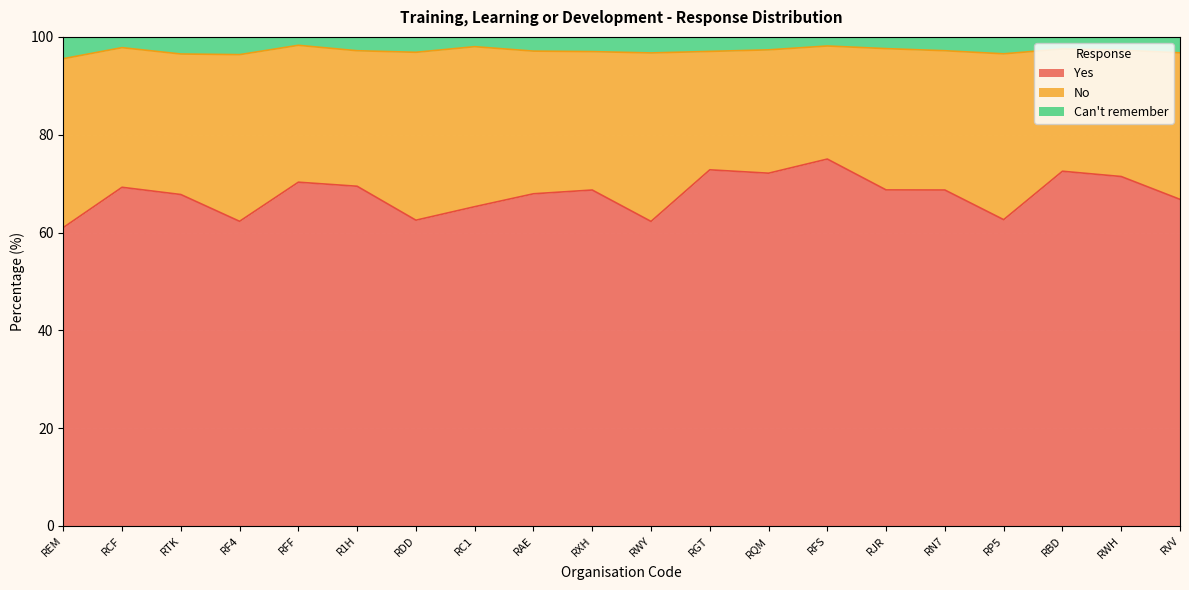

What is the difference between the maximum and minimum values in the Yes series?

14.0